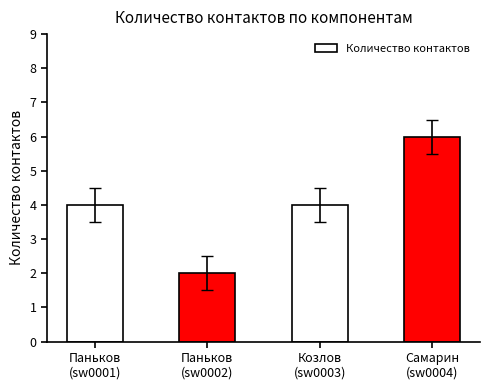

Which has a higher value, Паньков
(sw0002) or Самарин
(sw0004)?

Самарин
(sw0004)